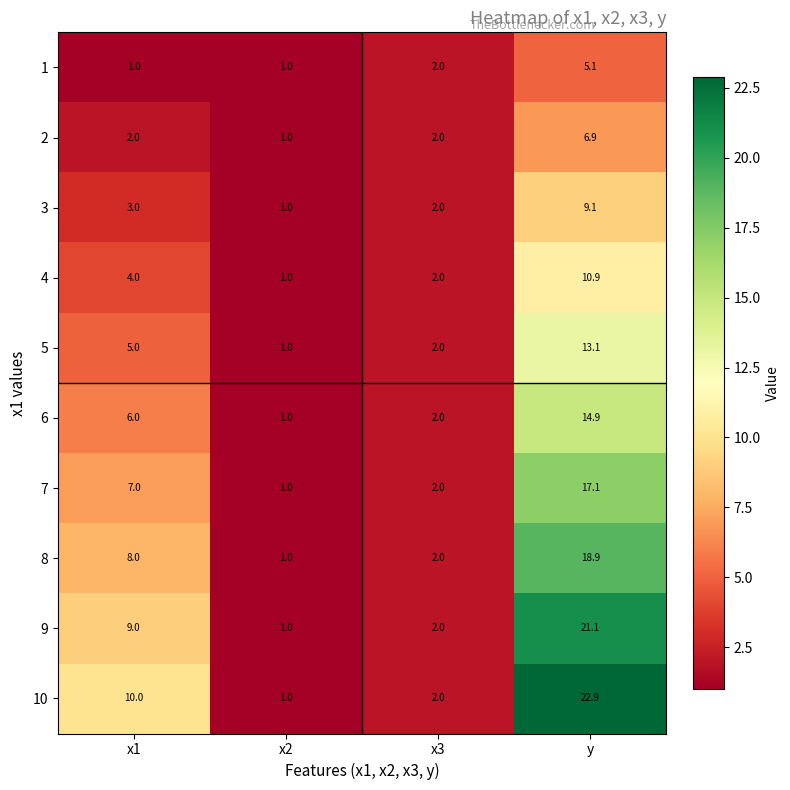

Rank the series at y from lowest to highest value.

1, 2, 3, 4, 5, 6, 7, 8, 9, 10